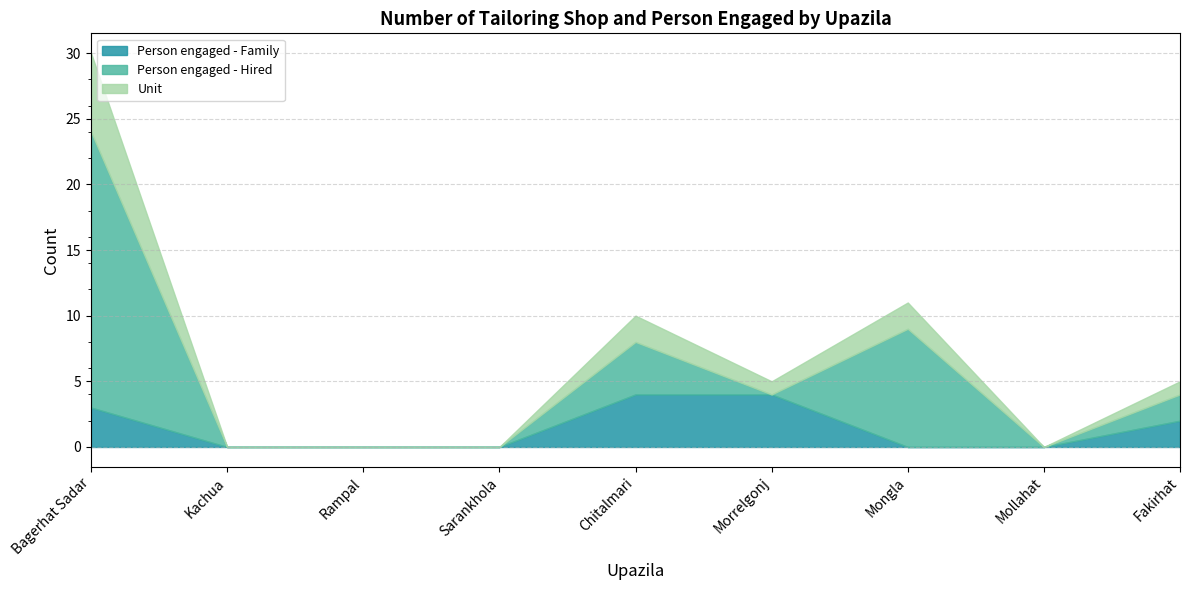

True or false: Unit and Person engaged - Family intersect in this chart.

True